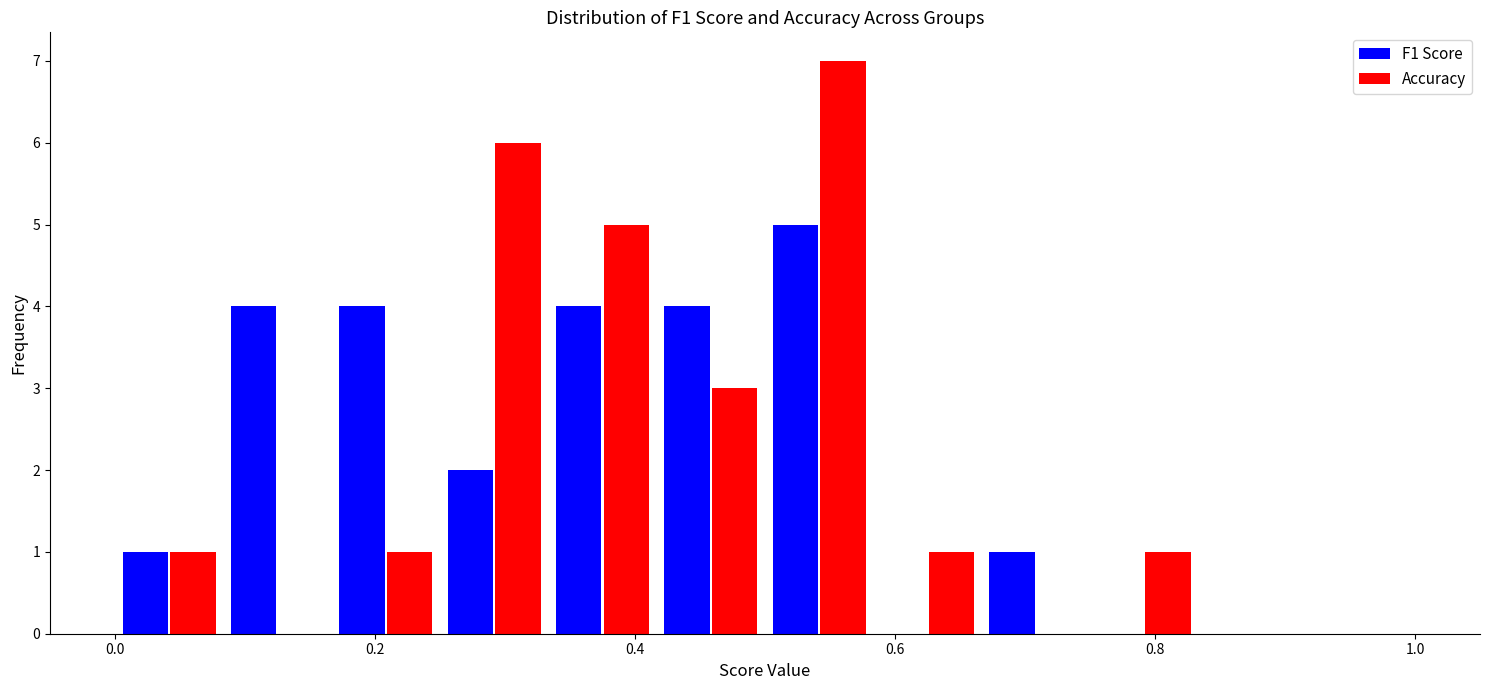

In the Accuracy series, which range on the x-axis has the tallest bar?

0.50 to 0.58